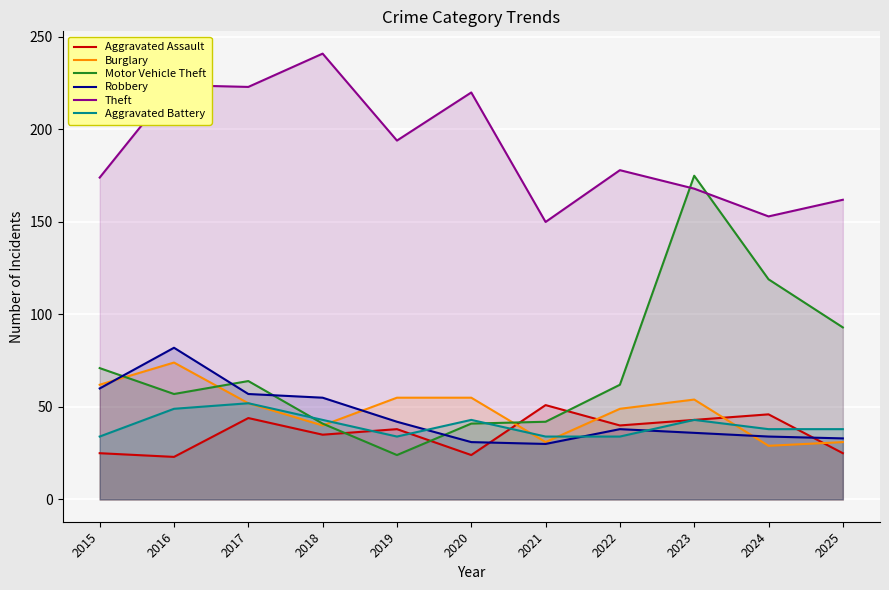

What is the value of the Burglary point at the 7th from the left?

31